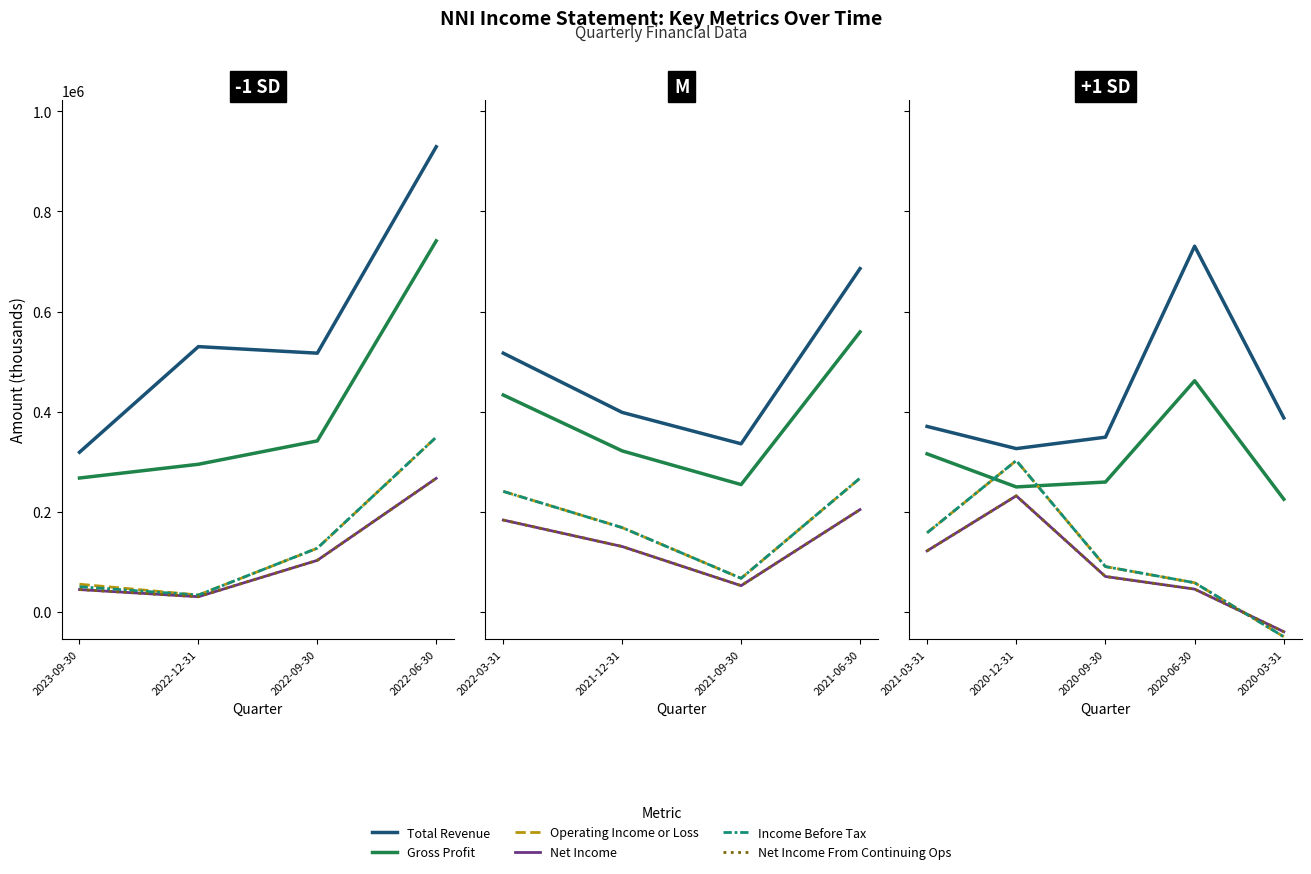

What is the value of the Gross Profit point at the 1st from the left?

315600